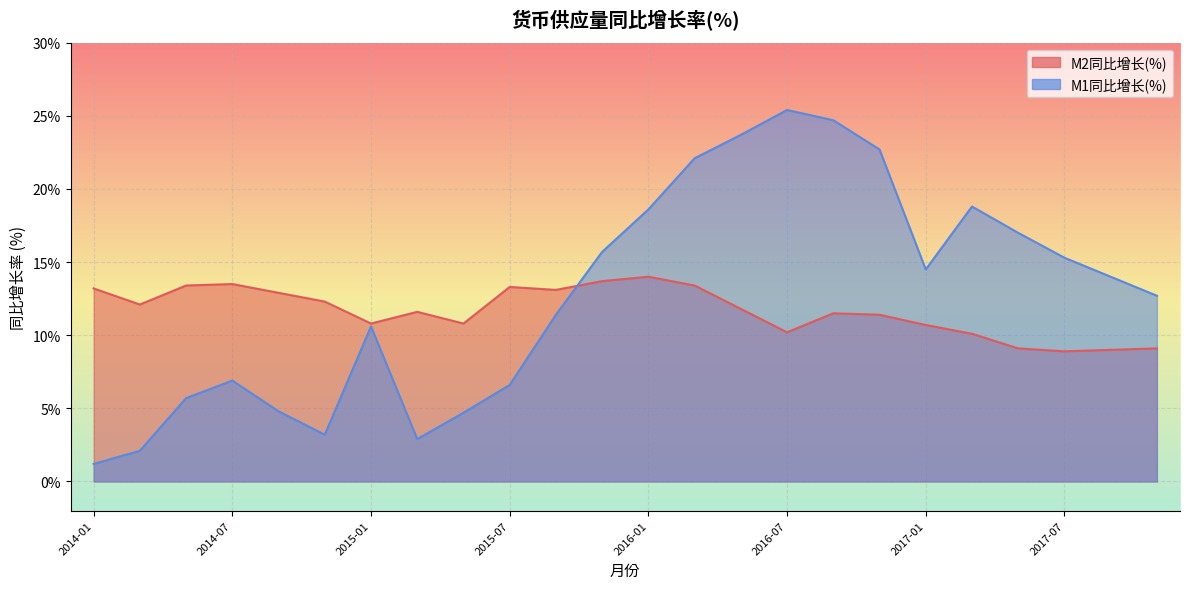

What is the total value across all series at 2017-11?

21.8